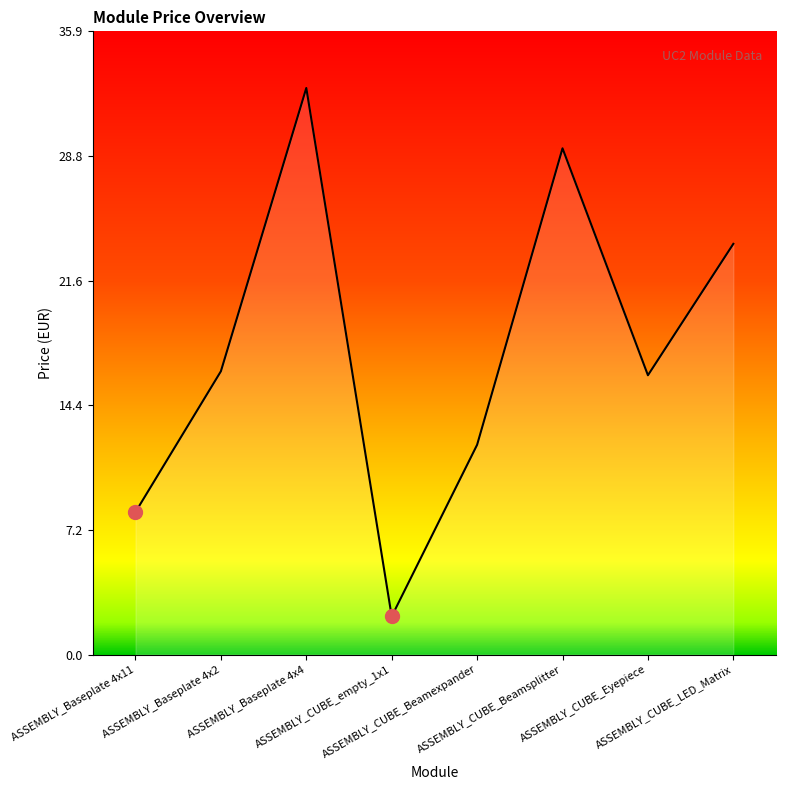

Reading right to left, list all the values displayed in this chart.

ASSEMBLY_CUBE_LED_Matrix=23.7	ASSEMBLY_CUBE_Eyepiece=16.1	ASSEMBLY_CUBE_Beamsplitter=29.2	ASSEMBLY_CUBE_Beamexpander=12.1	ASSEMBLY_CUBE_empty_1x1=2.2	ASSEMBLY_Baseplate 4x4=32.7	ASSEMBLY_Baseplate 4x2=16.3	ASSEMBLY_Baseplate 4x11=8.2